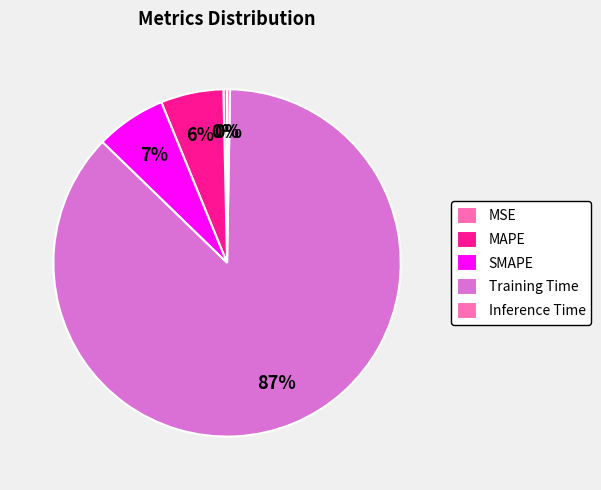

How many segments does this pie chart have?

5